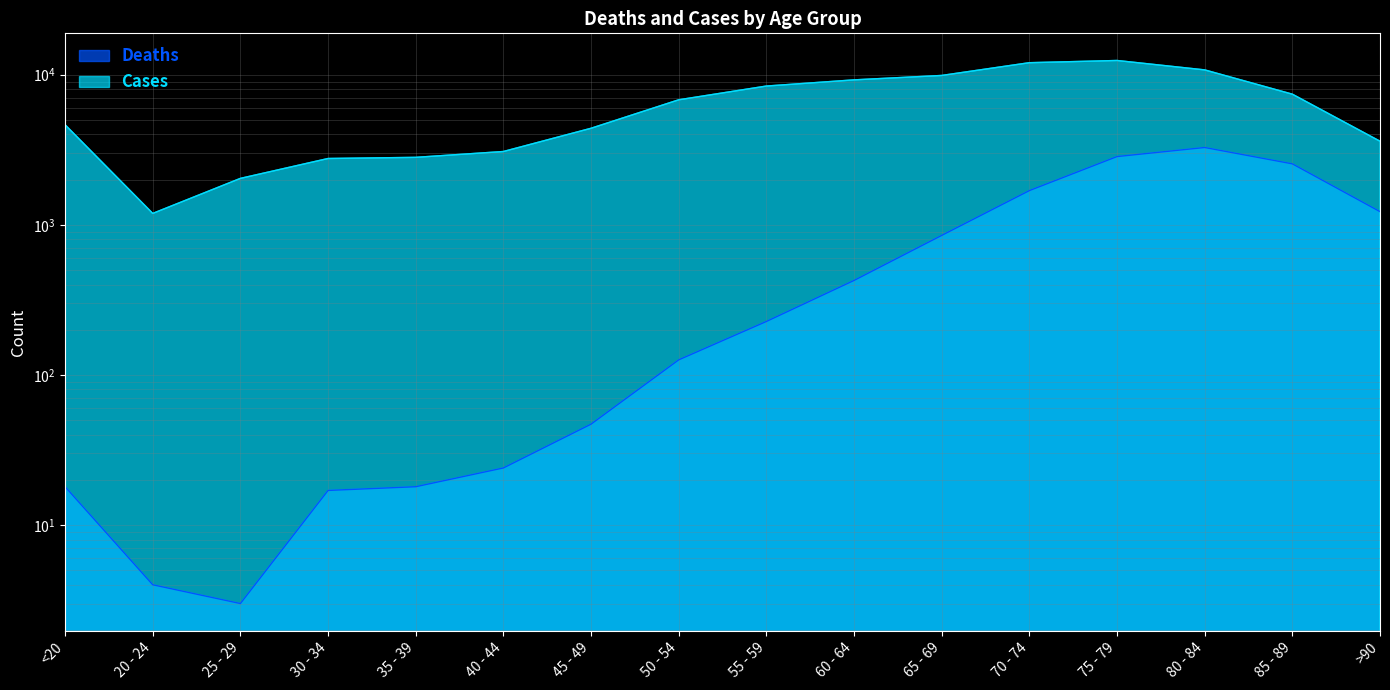

How many data points in Cases are less than 6803?

8